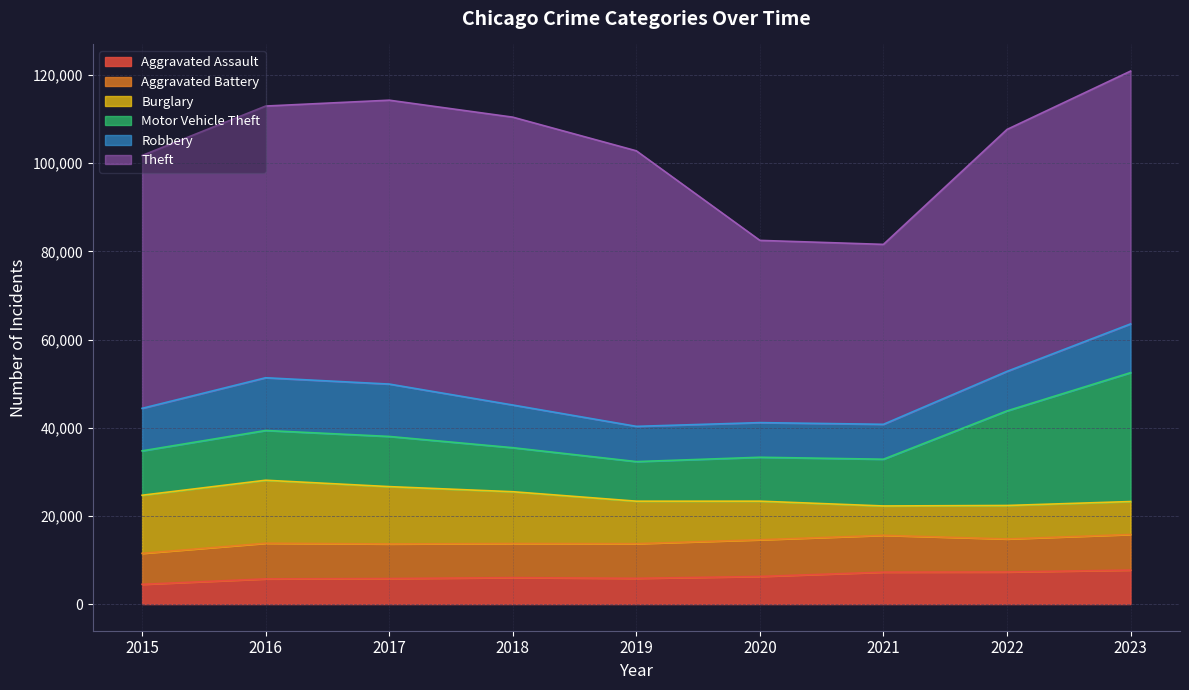

At which label does Motor Vehicle Theft first exceed 10602?

2016